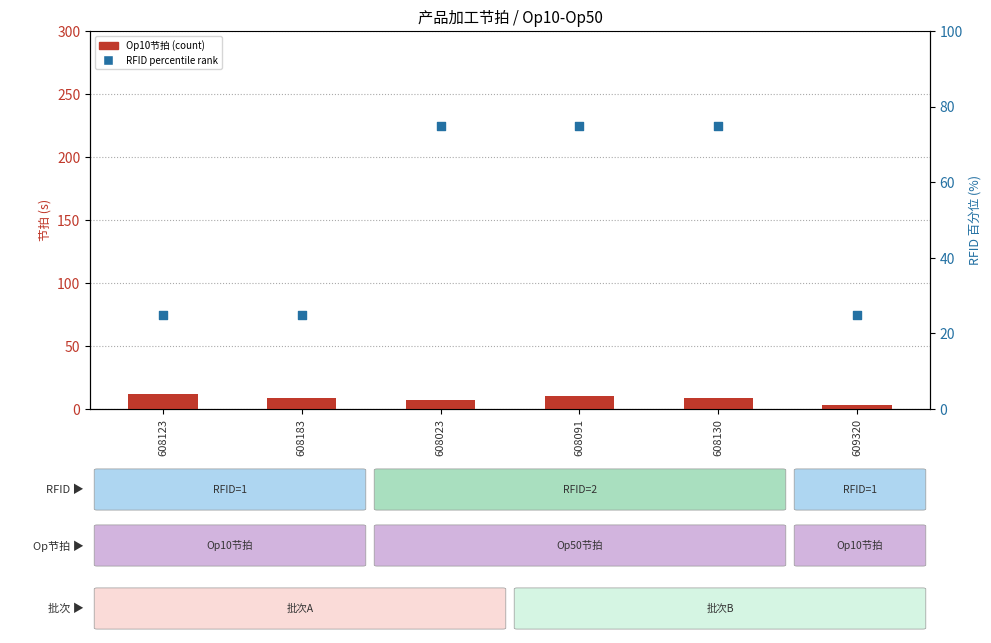

What are all the series names shown in the legend?

Op10节拍(count), RFID percentile